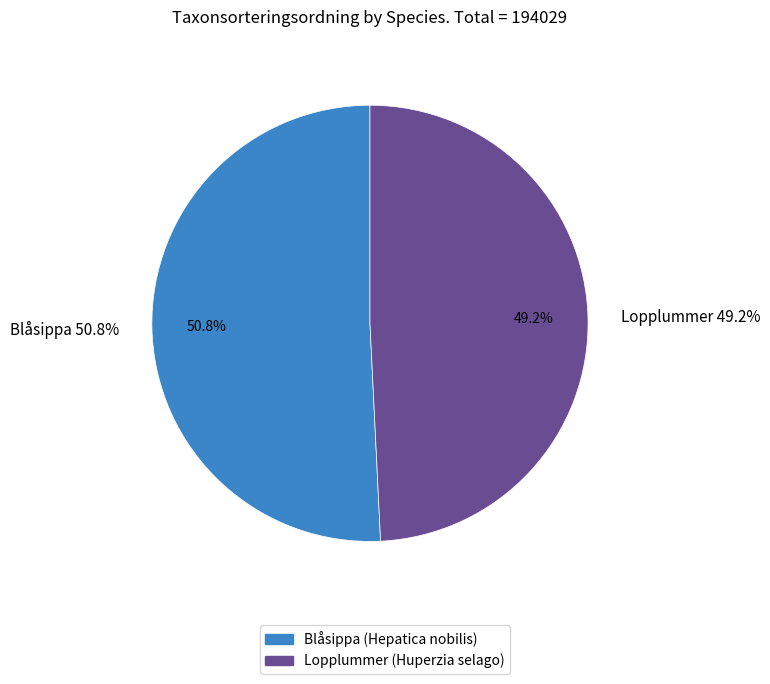

How many slices are in this pie chart?

2